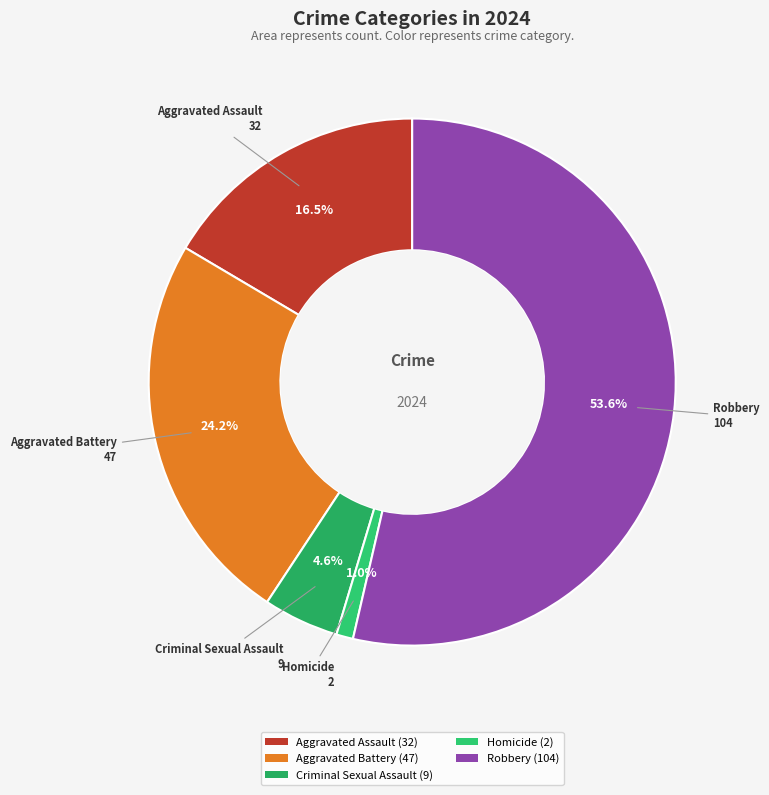

Which category has the smallest portion of the pie?

Homicide